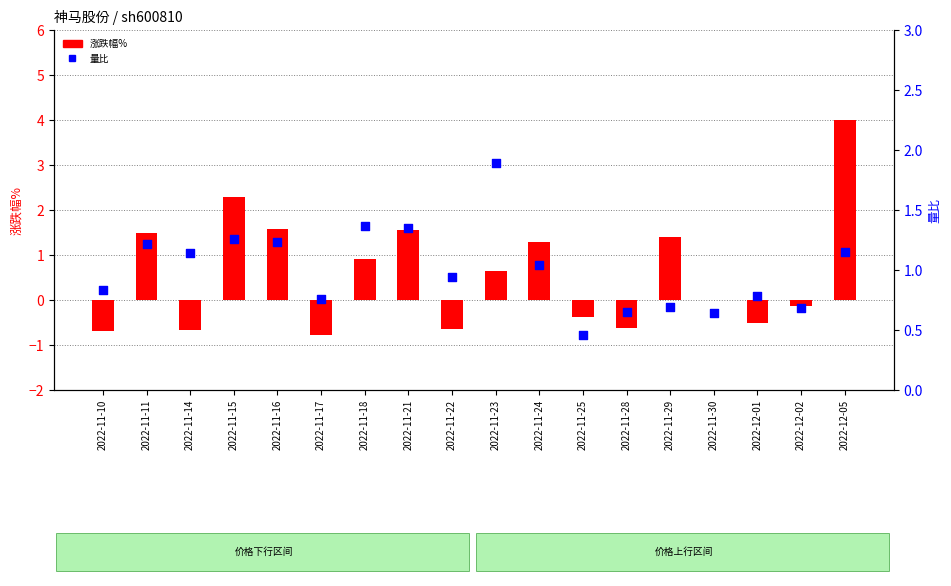

Is the value of 涨跌幅% at 2022-11-21 greater than the value of 量比 at 2022-11-24?

Yes